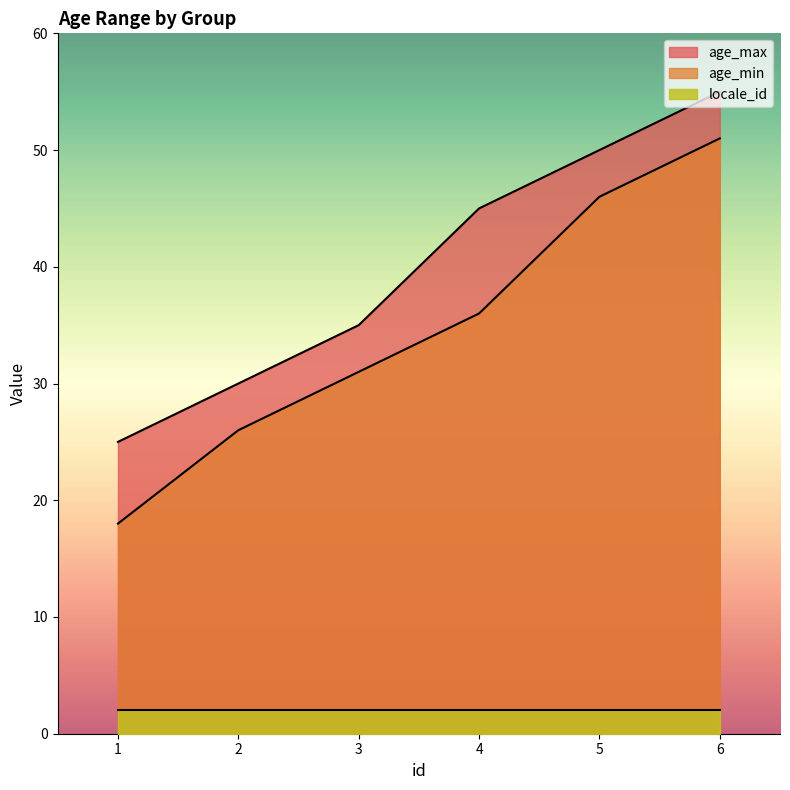

Is the value of age_min at 4 greater than the value of locale_id at 1?

Yes